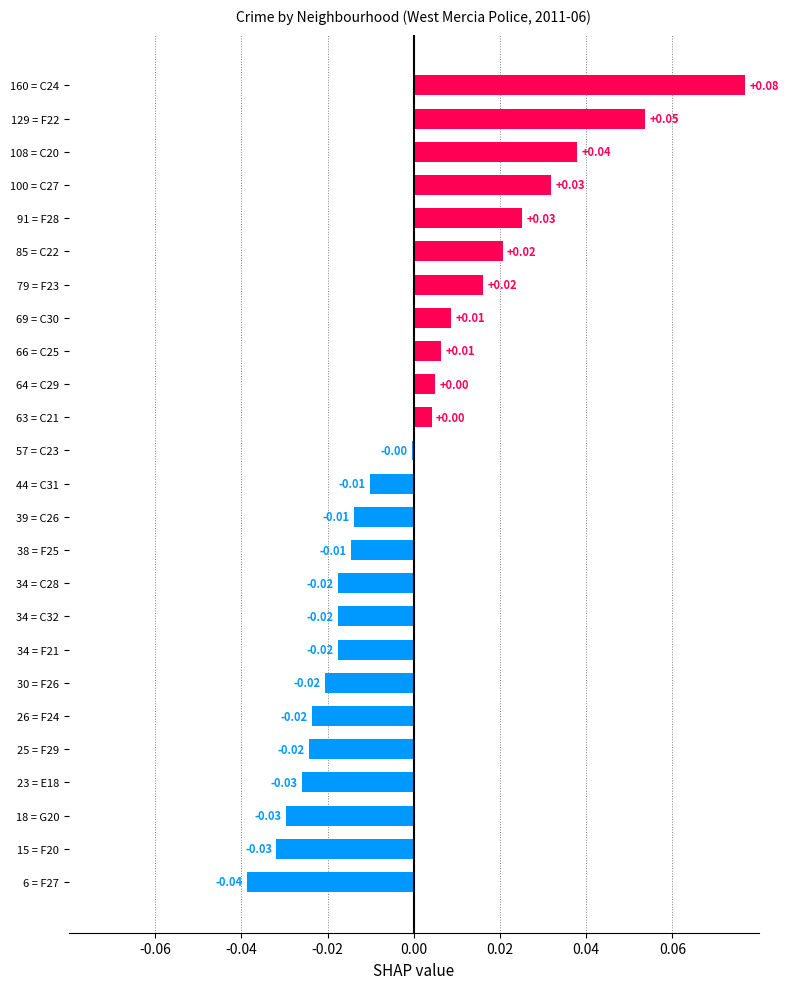

Are the bars horizontal?

Yes